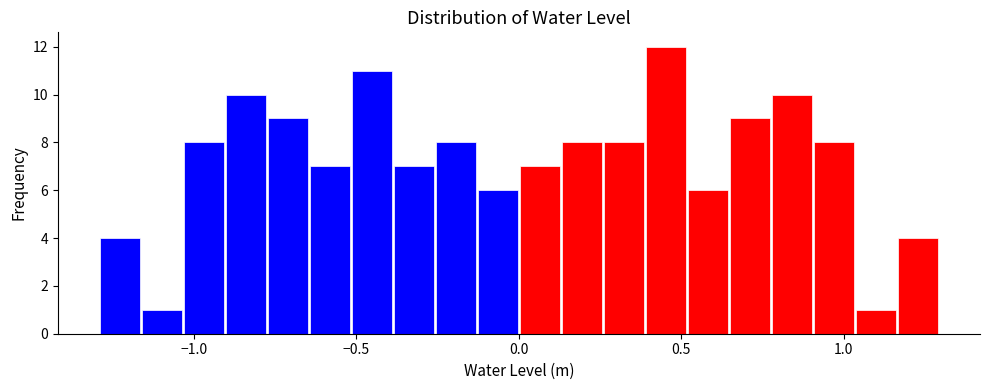

Around what value on the x-axis is the tallest bar? Give the approximate position of its centre, as read against the axis.

0.45